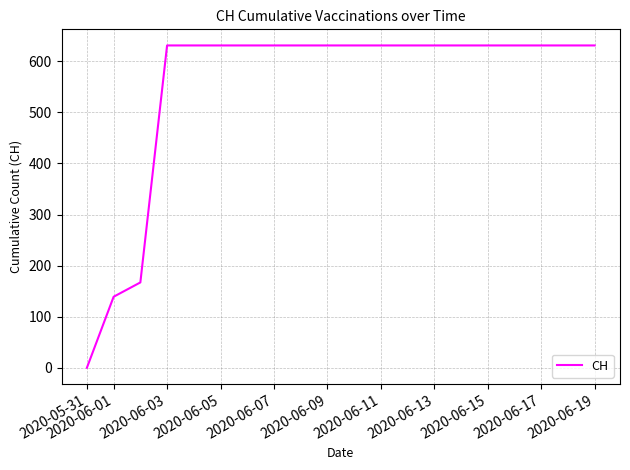

What is the difference between the maximum and minimum values?

631